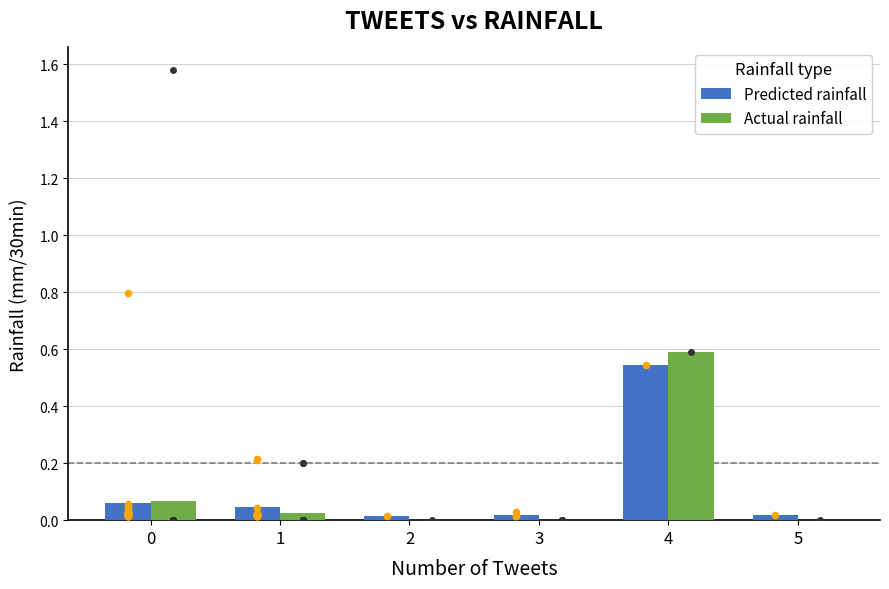

At which category is the sum across all series the highest?

4